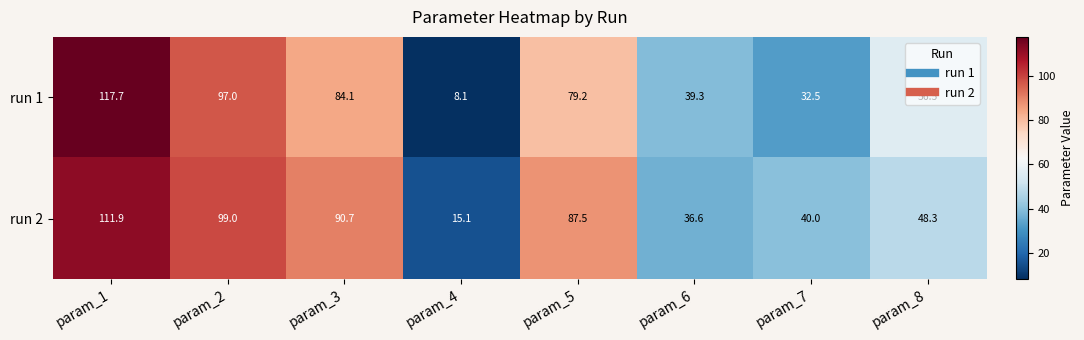

The run 1 series shows 164.0 at param_2. True or false?

False